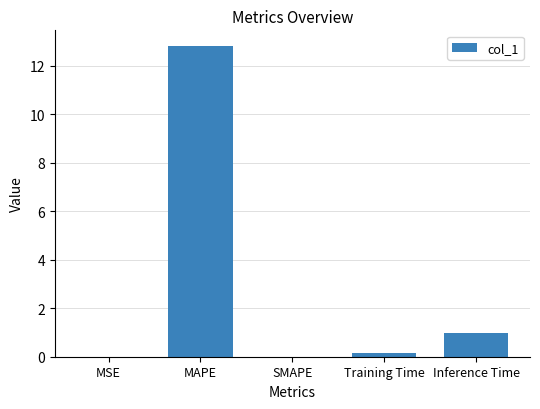

What is the maximum value shown in the chart?

12.8